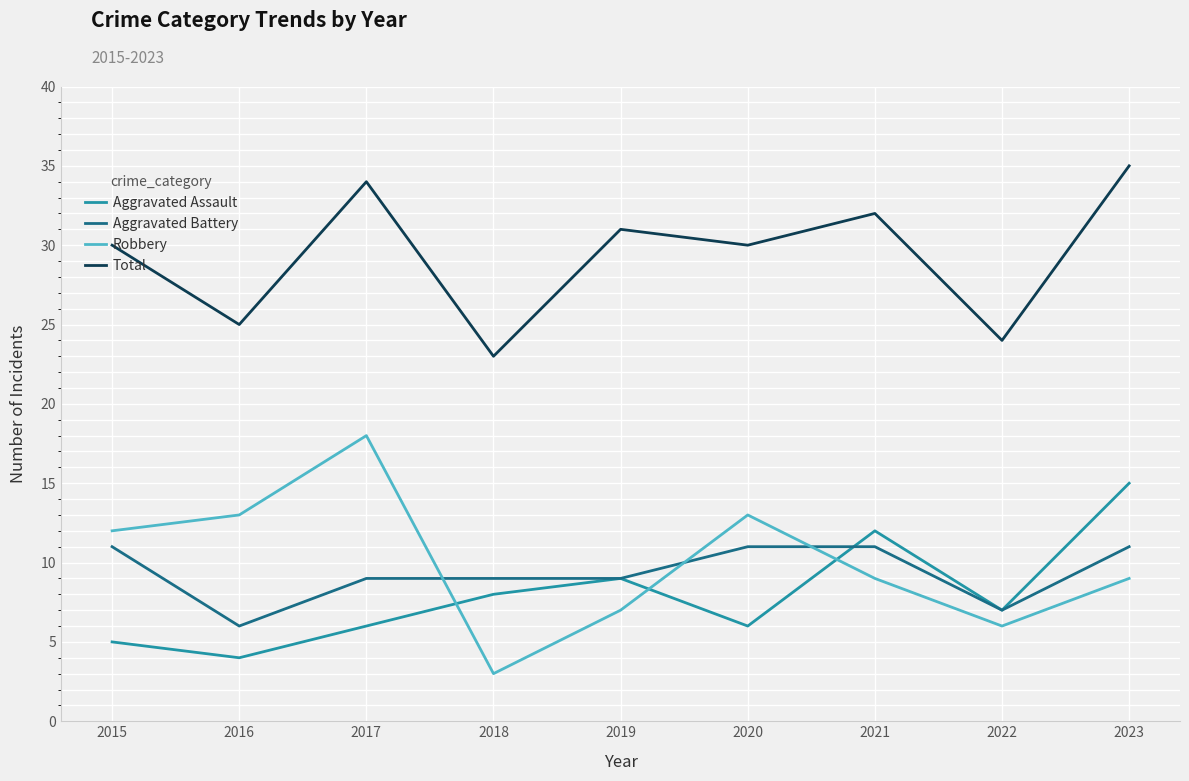

Which series ends up on top after the final intersection of Robbery and Aggravated Battery?

Aggravated Battery